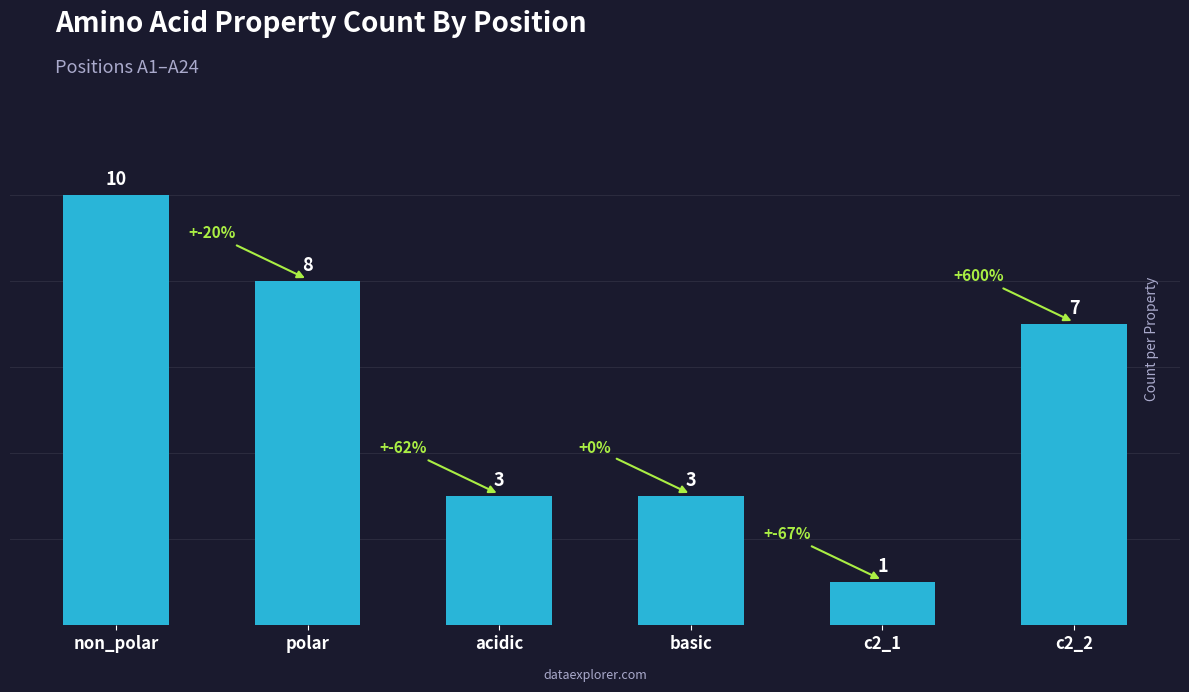

Where does the data first go above 7?

non_polar